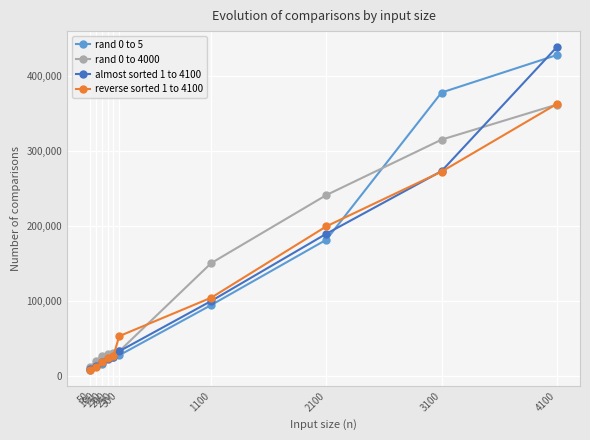

What is the difference between the second highest and second lowest values in the rand 0 to 4000 series?

295593